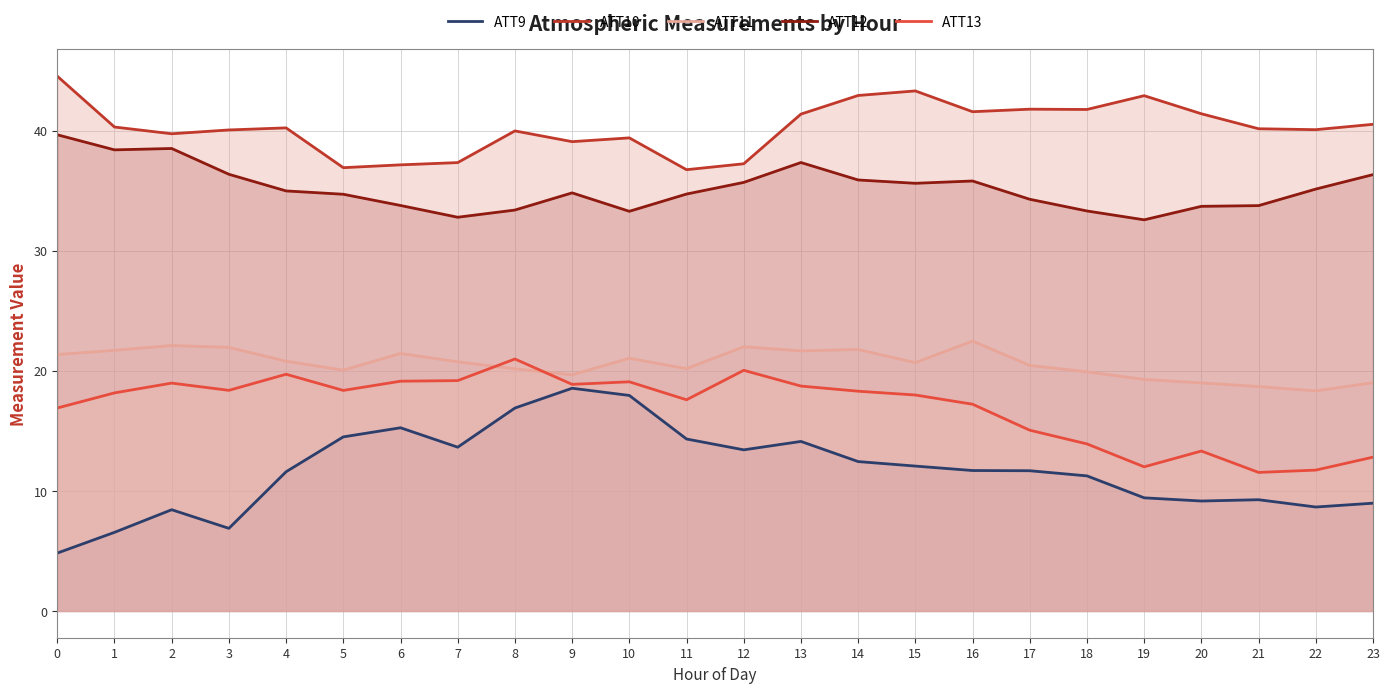

At which category is the sum across all series the highest?

13